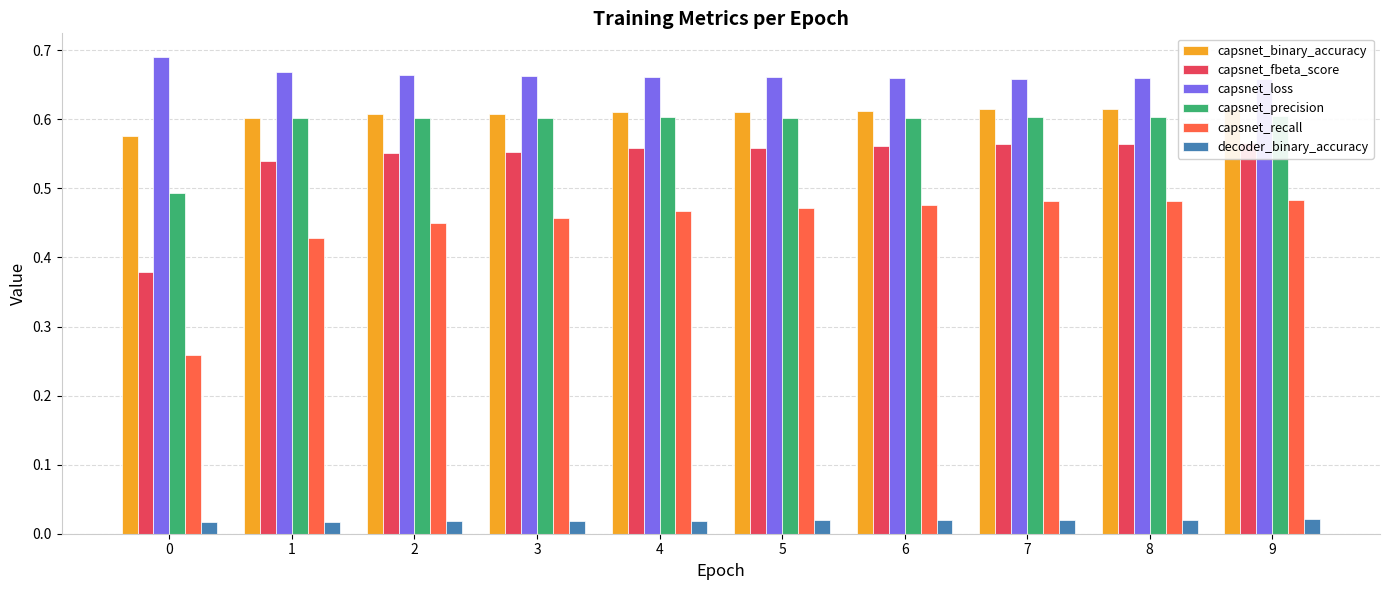

What is the total value across all series at 3?

2.9